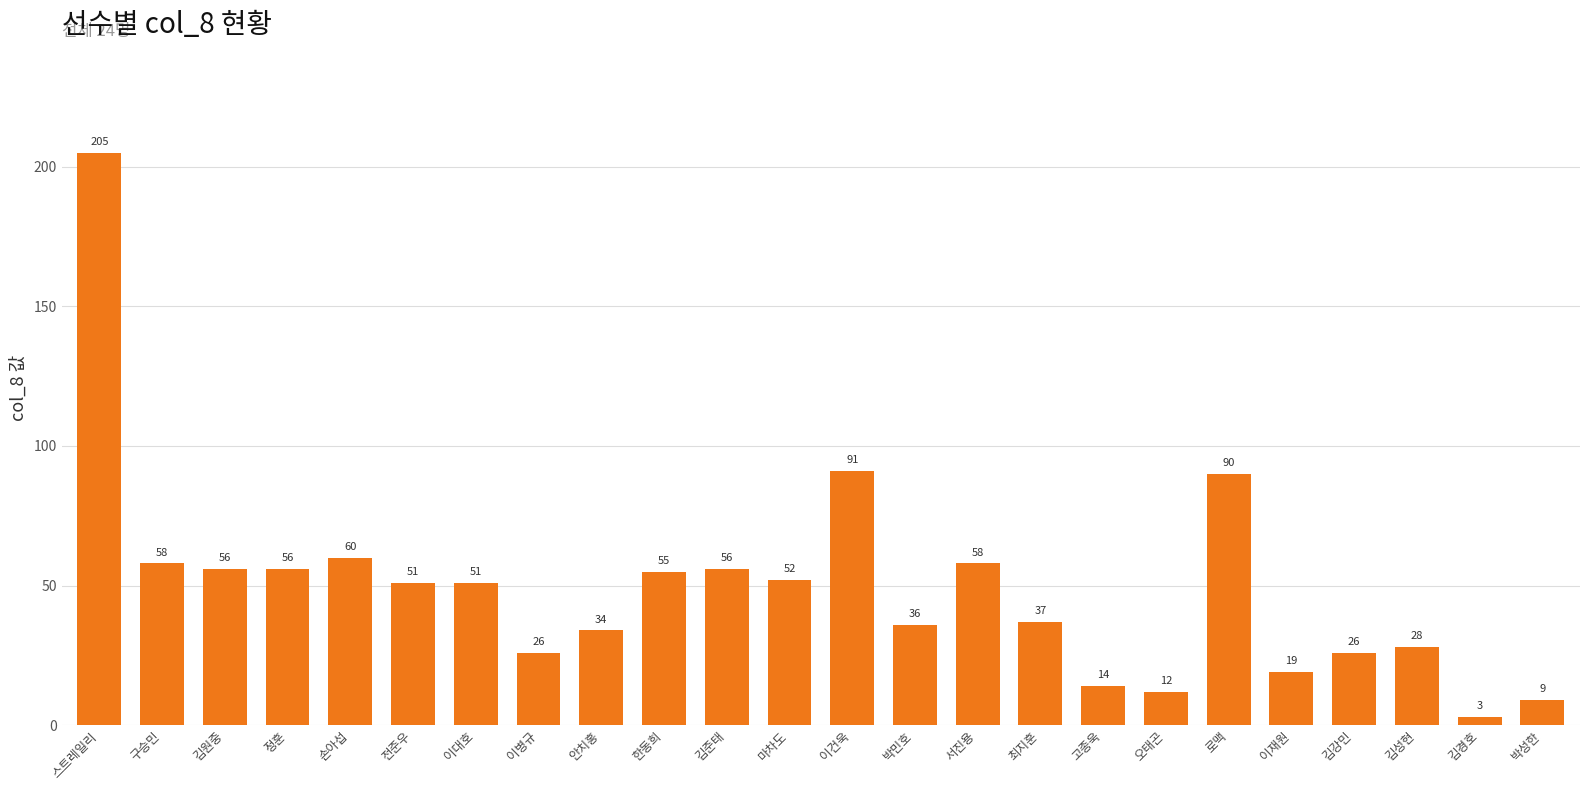

What is the difference between the values at 고종욱 and 김원중?

42